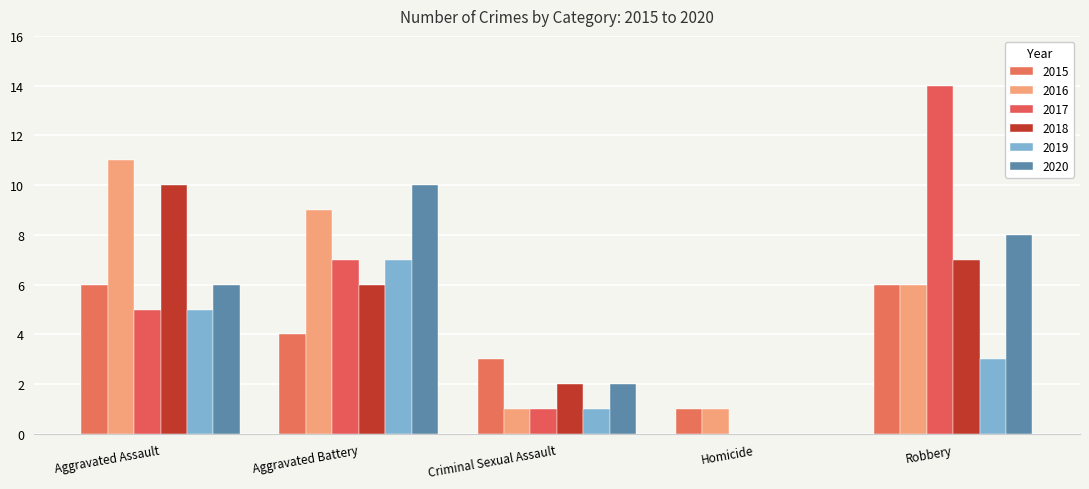

Which category has the highest value across all series?

Robbery